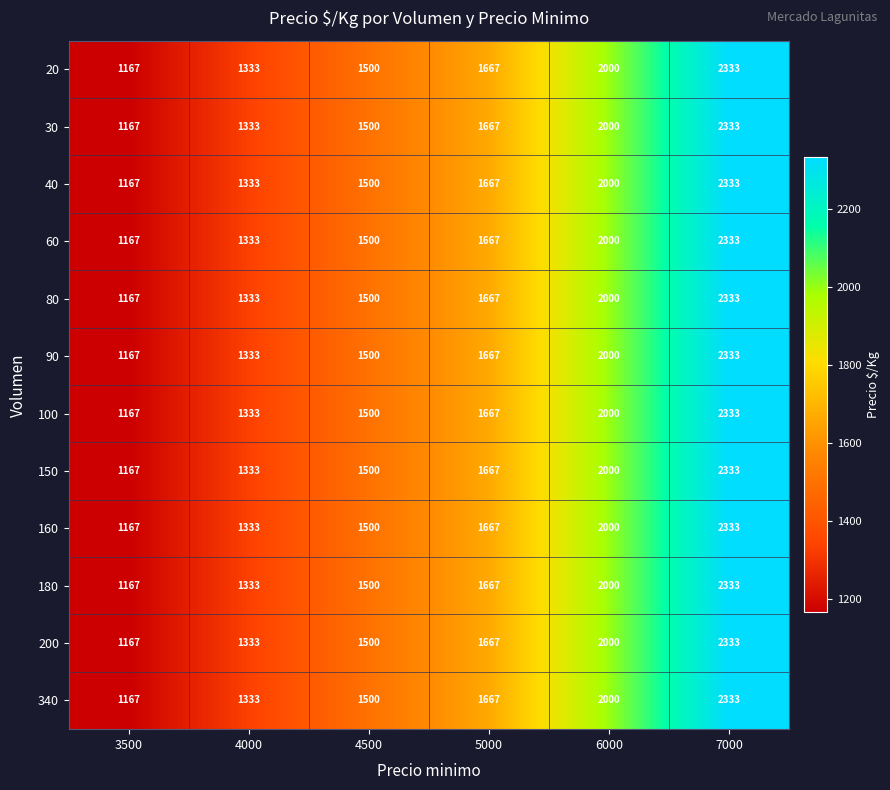

At which category is the sum across all series the highest?

7000